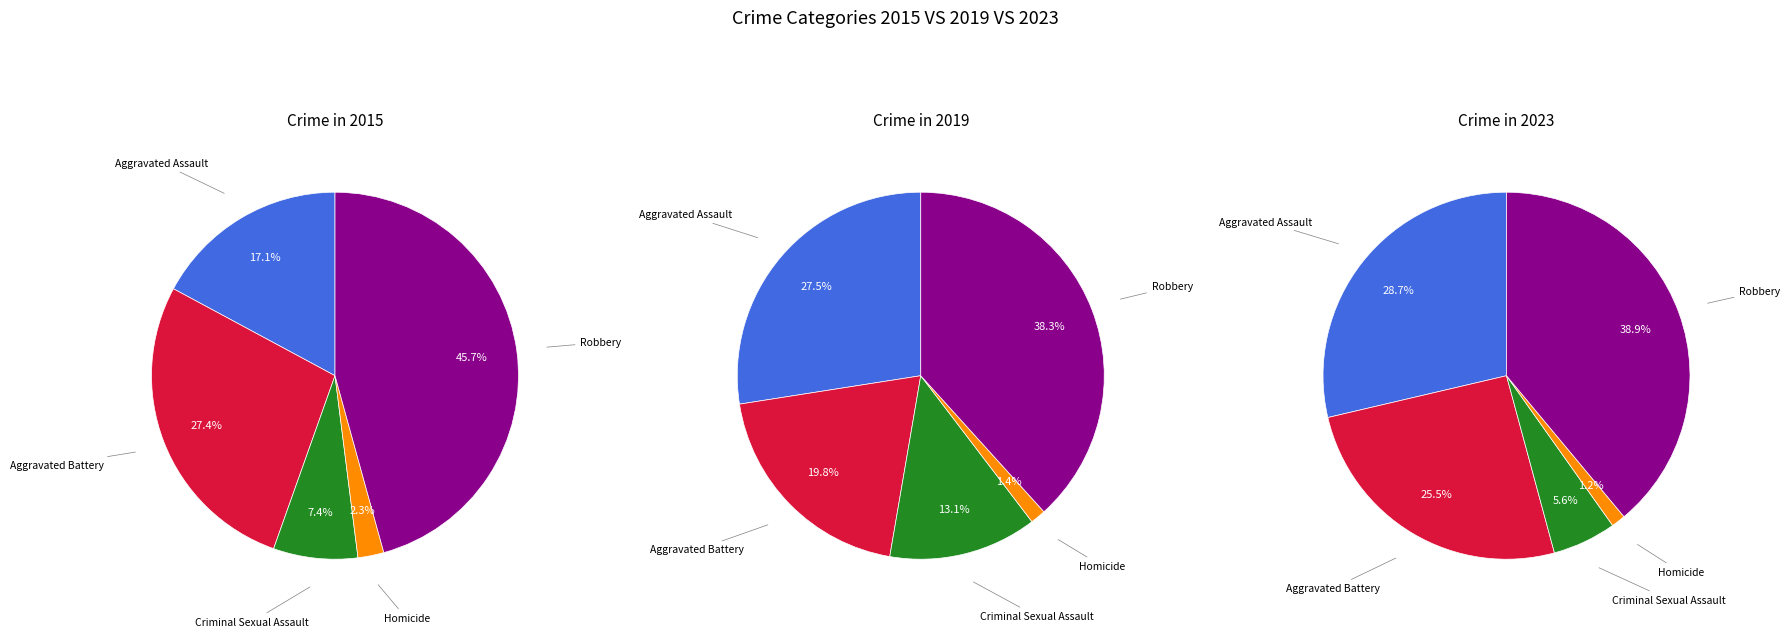

To the nearest percent, what is the average slice percentage?

20%